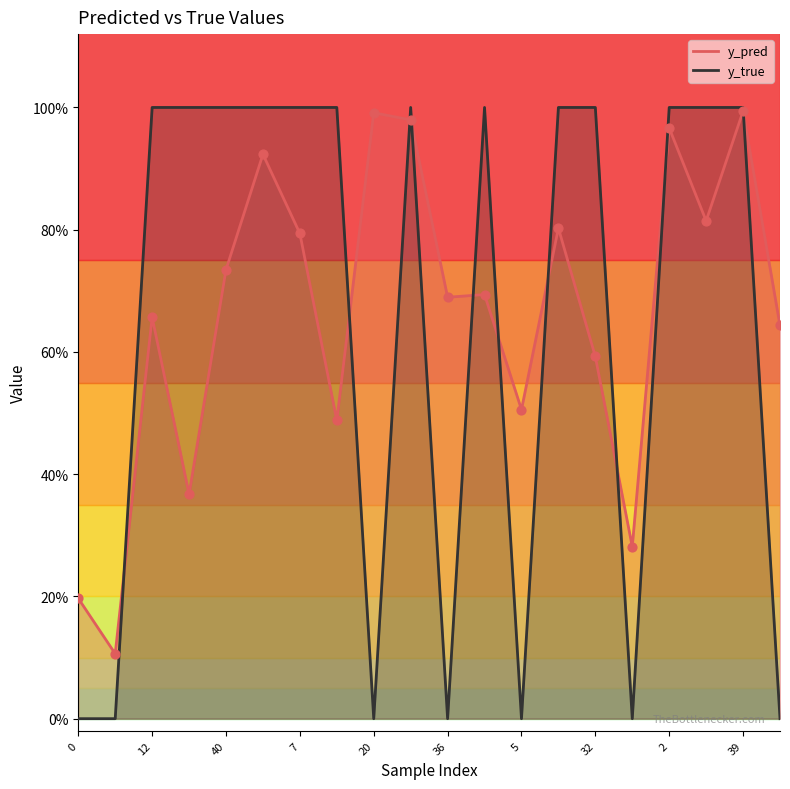

Which series has the widest spread of Y values?

y_true